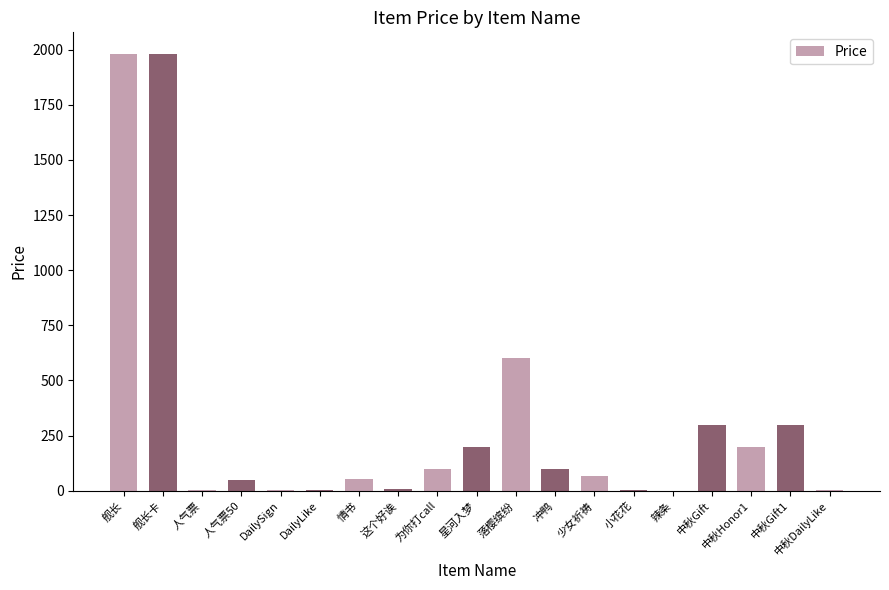

What is the greatest value displayed?

1980